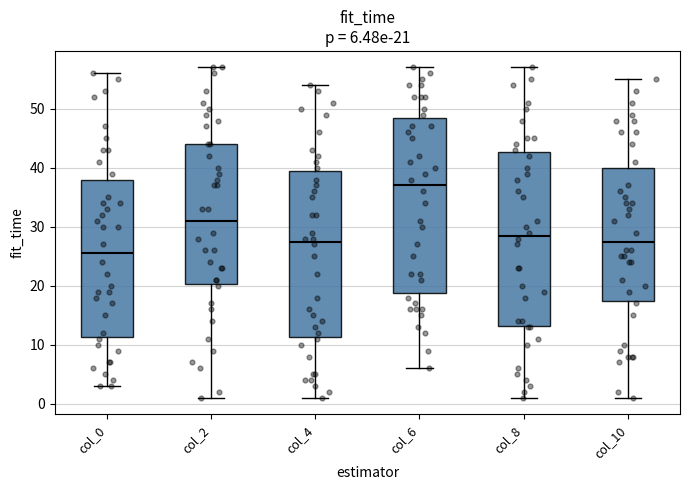

Which box has the lowest median line?

col_0